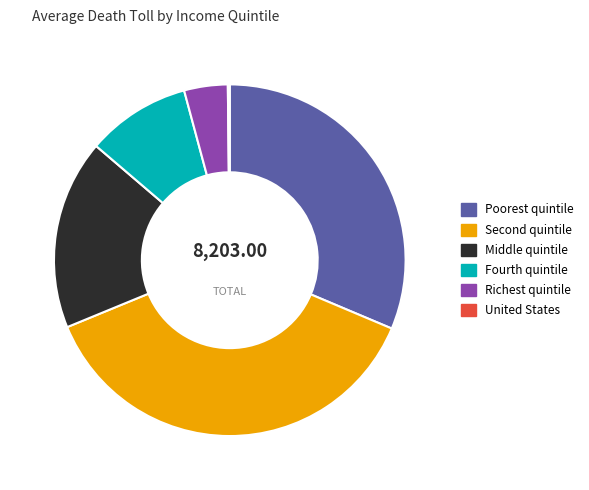

Do Fourth quintile and Richest quintile together represent more than half of the pie?

No